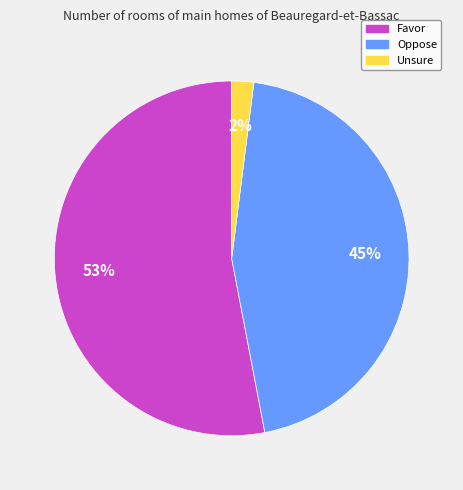

Combined, do Unsure and Favor account for over 50%?

Yes